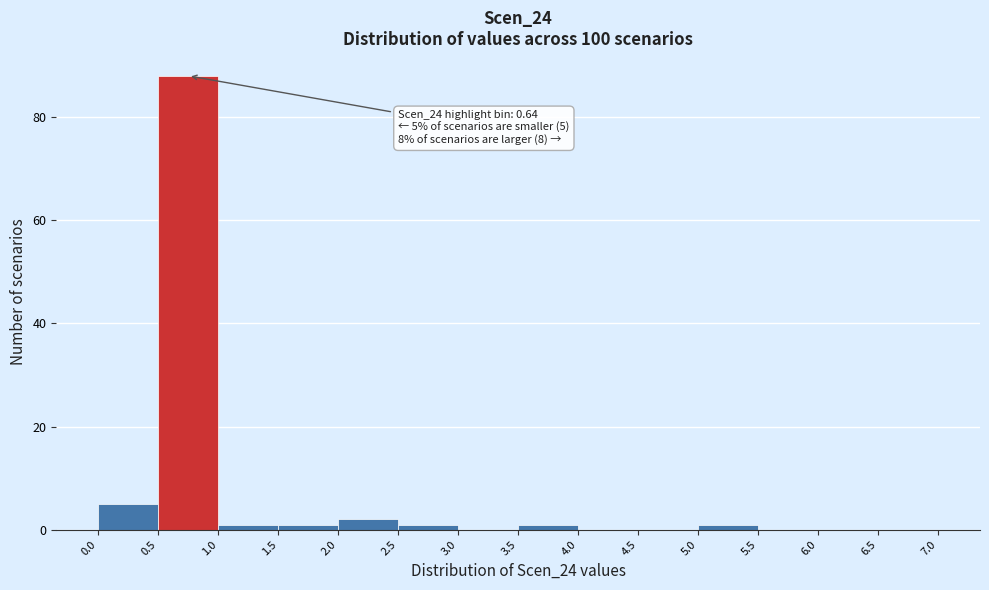

Which range on the x-axis has the tallest bar?

0.5 to 1.0